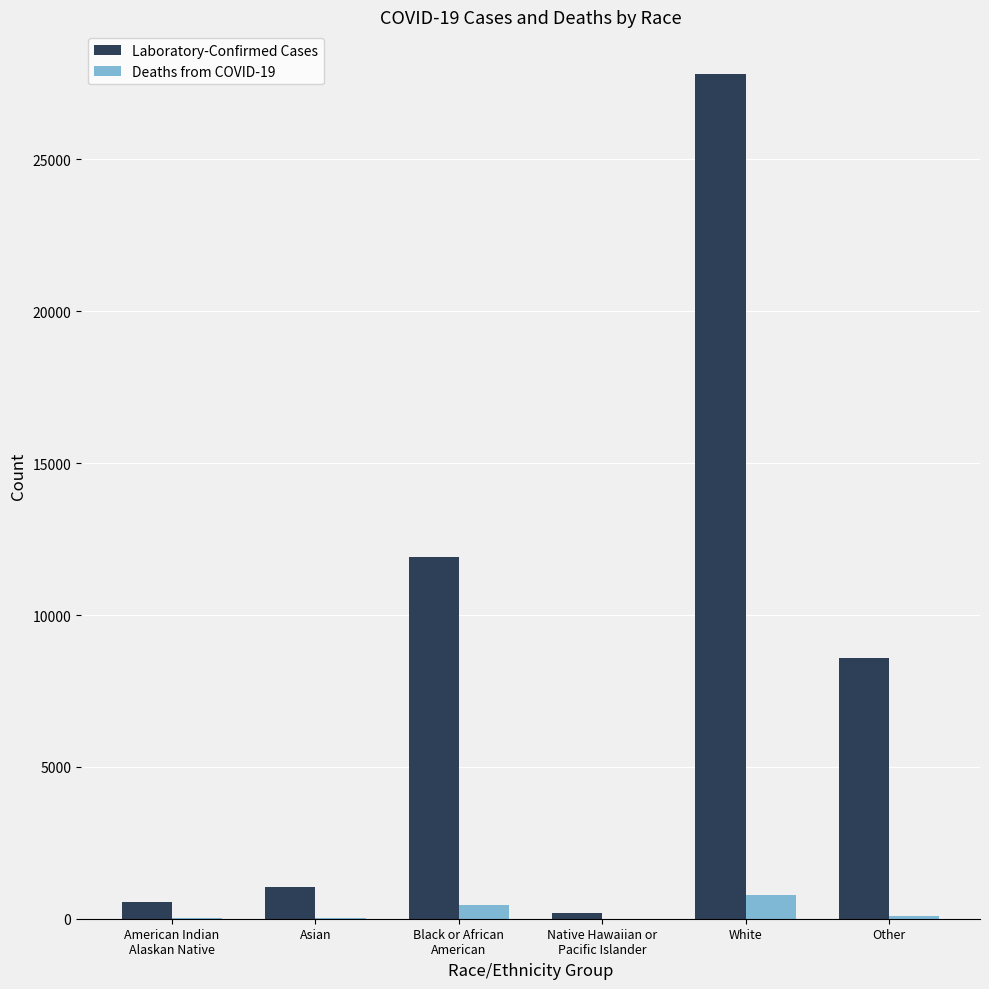

How many groups of bars are there?

6